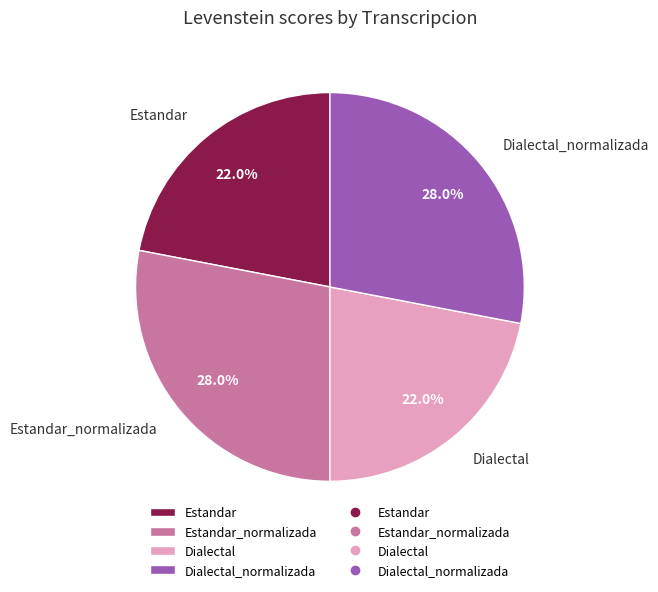

What portion of the pie excludes Estandar_normalizada?

72.0%